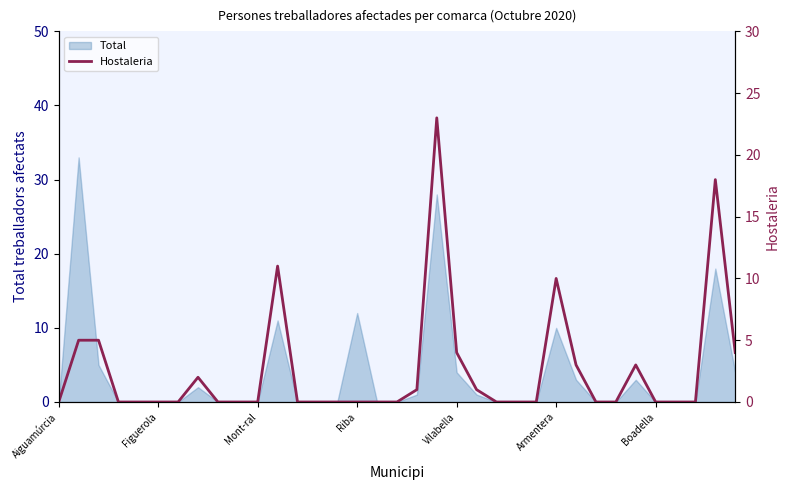

What is the maximum value for Total?

33